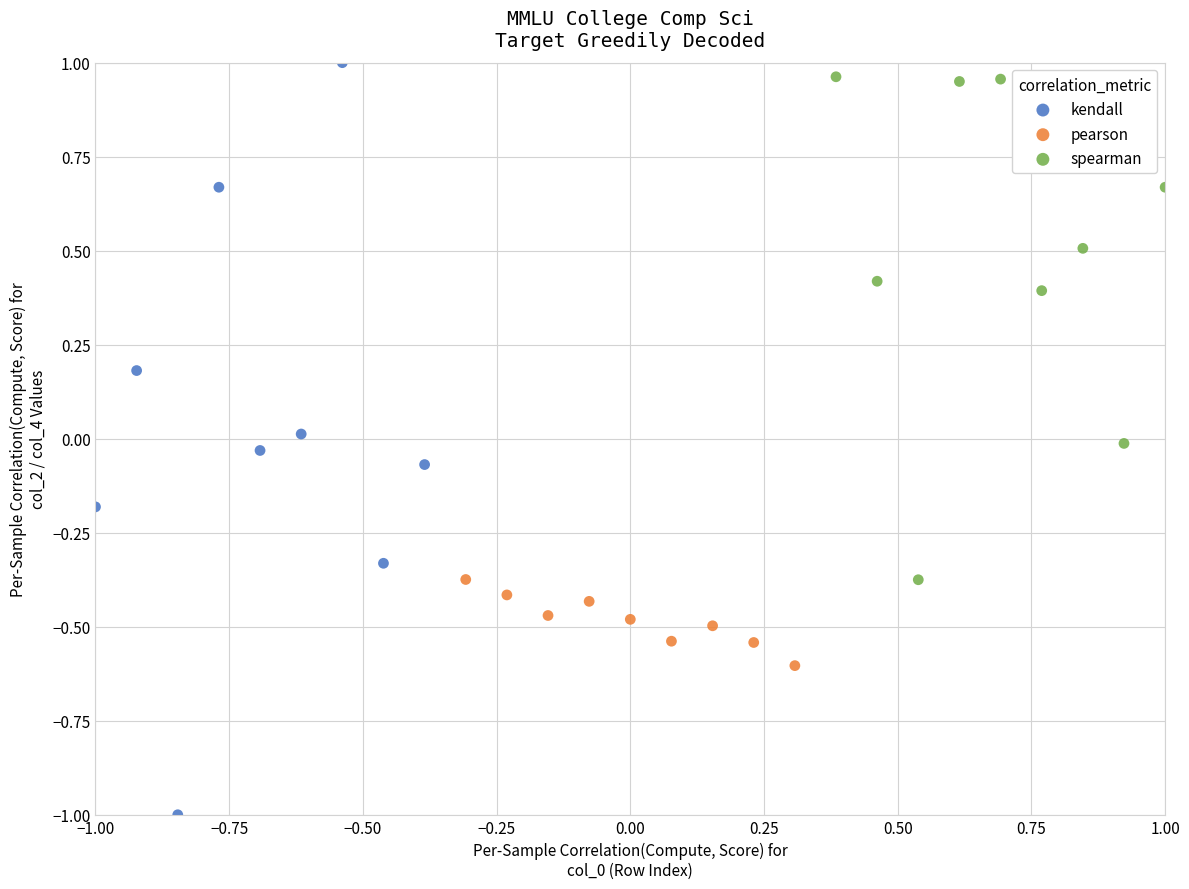

Which series has the largest Y range (max minus min)?

kendall